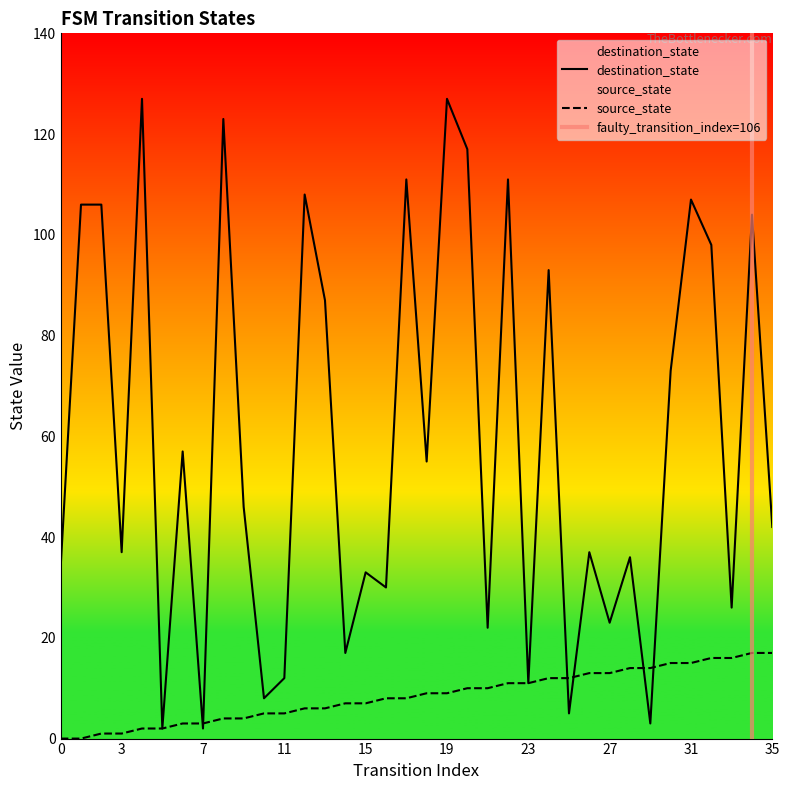

How many lines are shown in the chart?

2